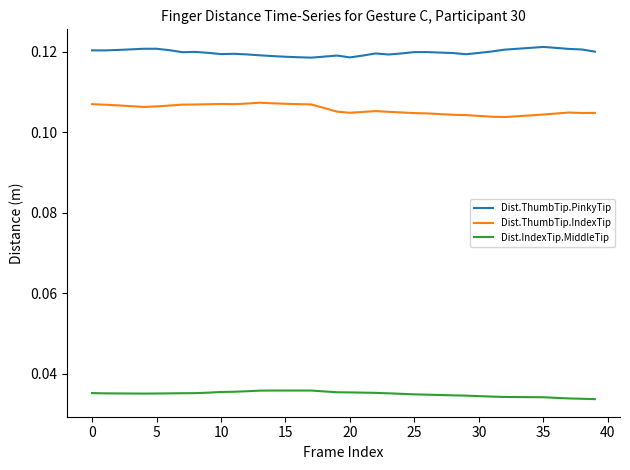

Rank the series by their average value, from lowest to highest.

Dist.IndexTip.MiddleTip, Dist.ThumbTip.IndexTip, Dist.ThumbTip.PinkyTip